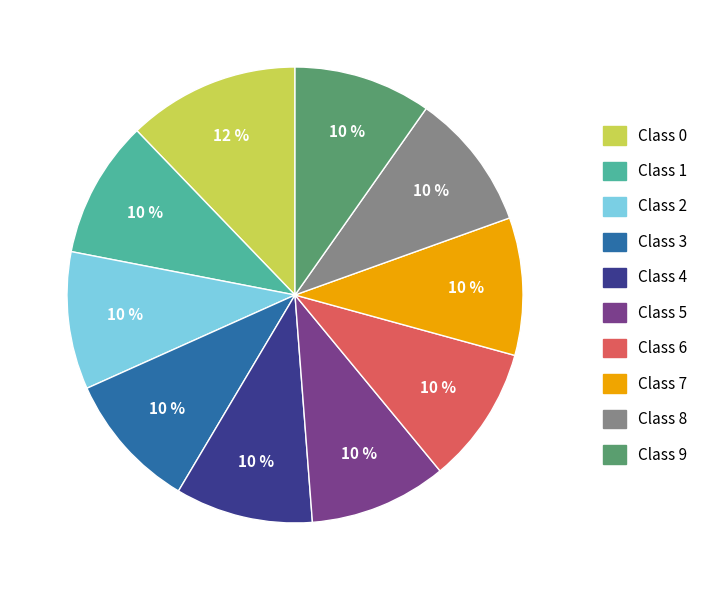

What percentage is the Class 5 slice, to the nearest percent?

10%